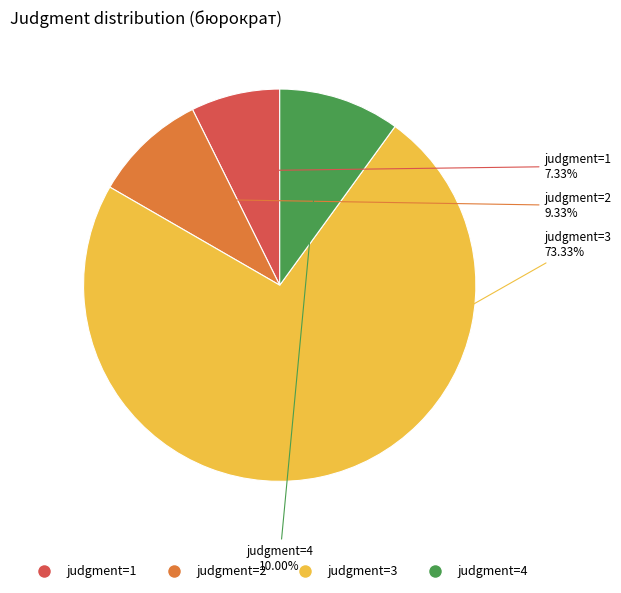

Which slice is the largest?

judgment=3